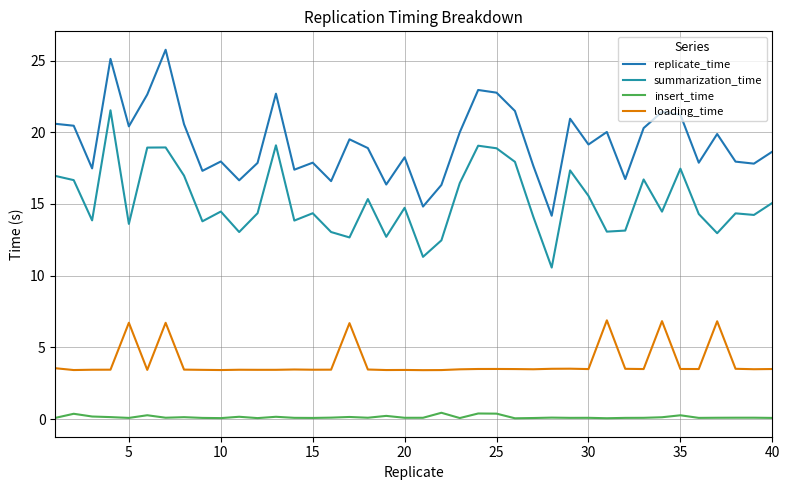

Does the chart have visible grid lines?

Yes